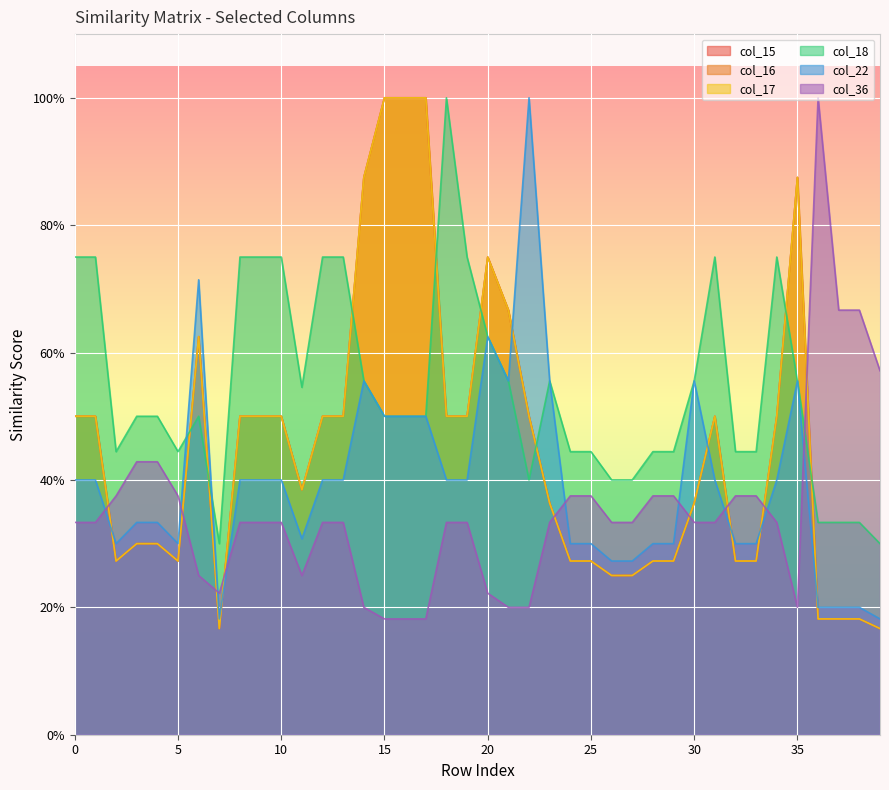

What is the value of the col_22 point at the 4th from the left?

0.3